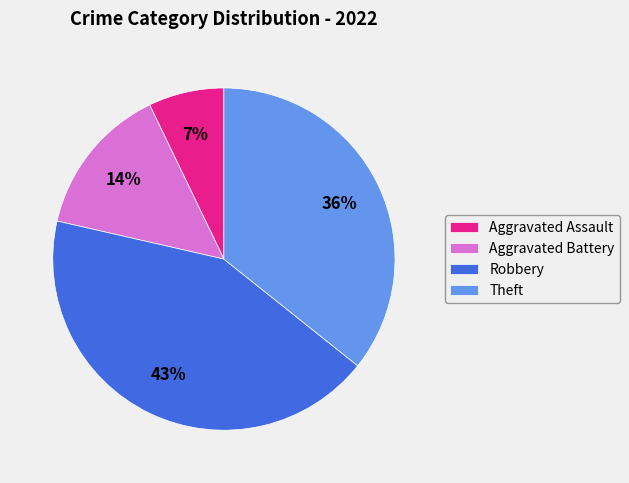

Is there a majority slice in this chart?

No